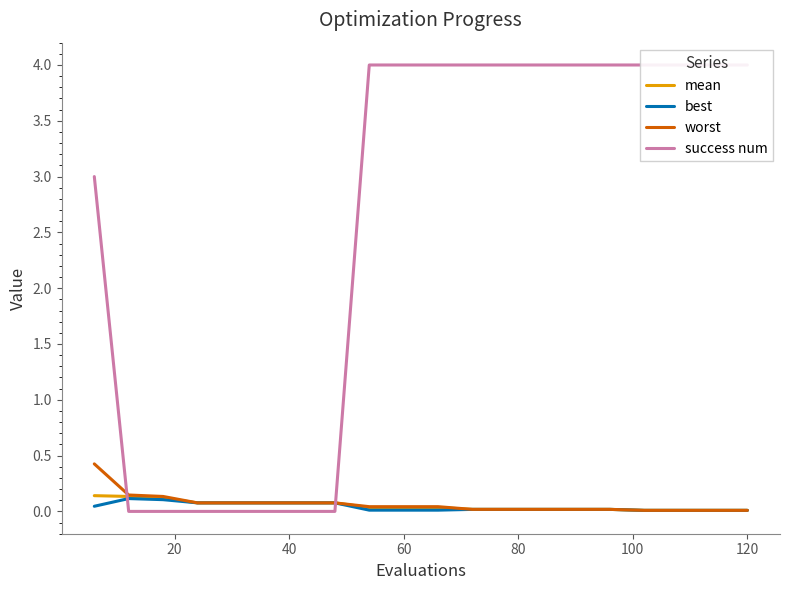

Reading right to left, extract all data points from this chart.

mean: 0.0	0.0	0.0	0.0	0.0	0.0	0.0	0.0	0.0	0.0	0.0	0.0	0.1	0.1	0.1	0.1	0.1	0.1	0.1	0.1
best: 0.0	0.0	0.0	0.0	0.0	0.0	0.0	0.0	0.0	0.0	0.0	0.0	0.1	0.1	0.1	0.1	0.1	0.1	0.1	0.0
worst: 0.0	0.0	0.0	0.0	0.0	0.0	0.0	0.0	0.0	0.0	0.0	0.0	0.1	0.1	0.1	0.1	0.1	0.1	0.1	0.4
success num: 4.0	4.0	4.0	4.0	4.0	4.0	4.0	4.0	4.0	4.0	4.0	4.0	0.0	0.0	0.0	0.0	0.0	0.0	0.0	3.0